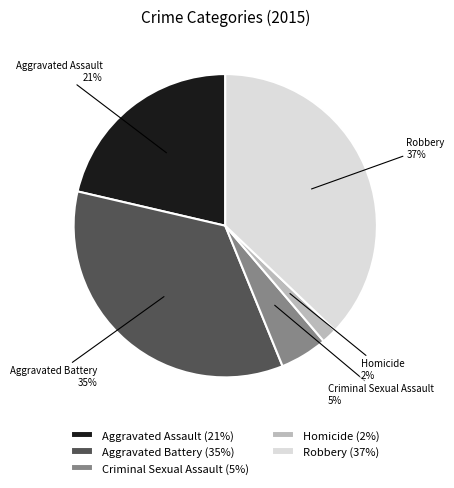

Count the number of slices in the pie.

5